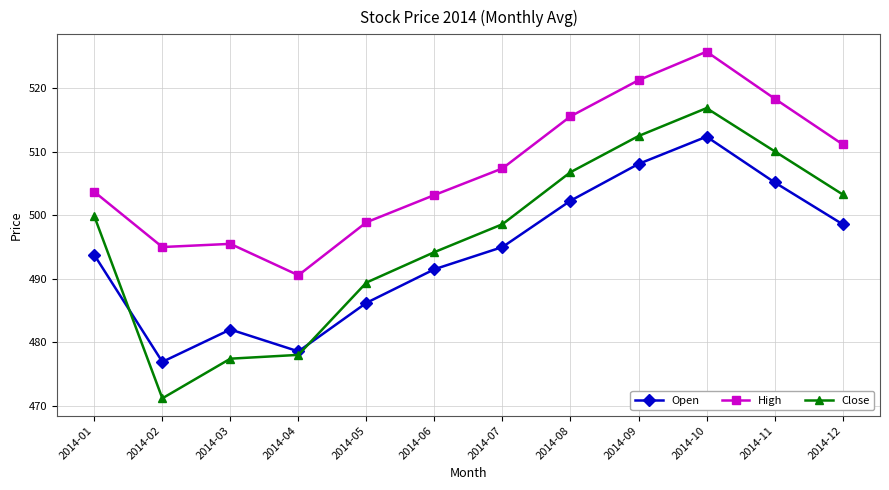

At which label does High reach its minimum?

2014-04